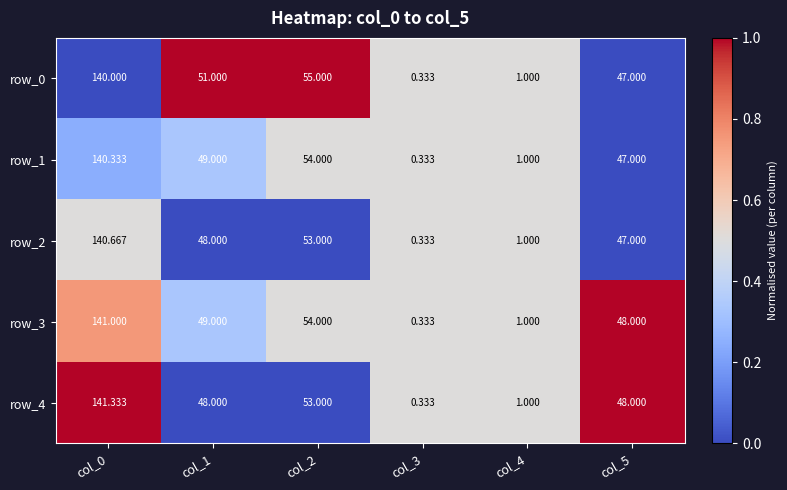

Reading left to right, transcribe all the data shown in this chart.

row_0: col_0=0.0	col_1=1.0	col_2=1.0	col_3=0.5	col_4=0.5	col_5=0.0
row_1: col_0=0.2	col_1=0.3	col_2=0.5	col_3=0.5	col_4=0.5	col_5=0.0
row_2: col_0=0.5	col_1=0.0	col_2=0.0	col_3=0.5	col_4=0.5	col_5=0.0
row_3: col_0=0.8	col_1=0.3	col_2=0.5	col_3=0.5	col_4=0.5	col_5=1.0
row_4: col_0=1.0	col_1=0.0	col_2=0.0	col_3=0.5	col_4=0.5	col_5=1.0